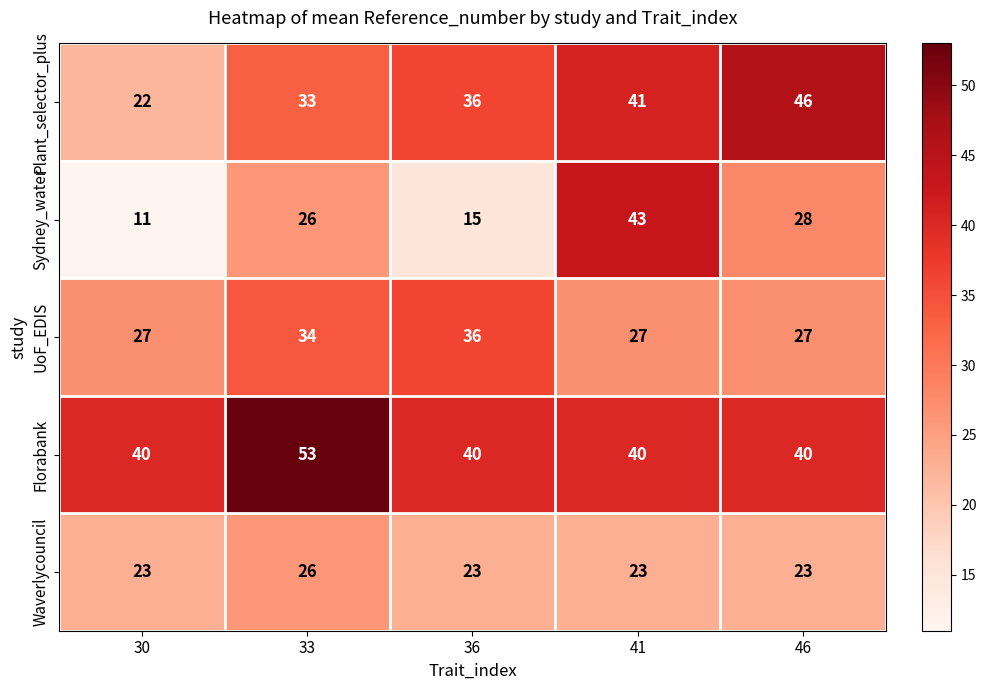

Is it true that Sydney_water equals 28 at 46?

True